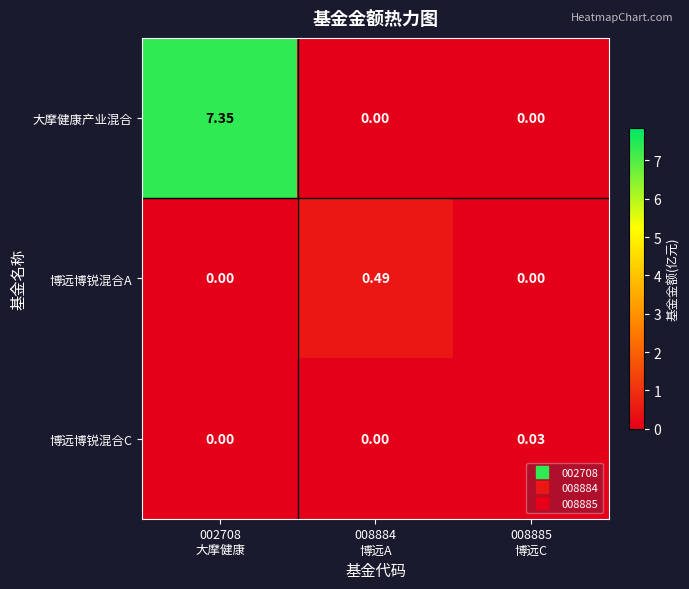

Which series has the largest range (max minus min)?

大摩健康产业混合